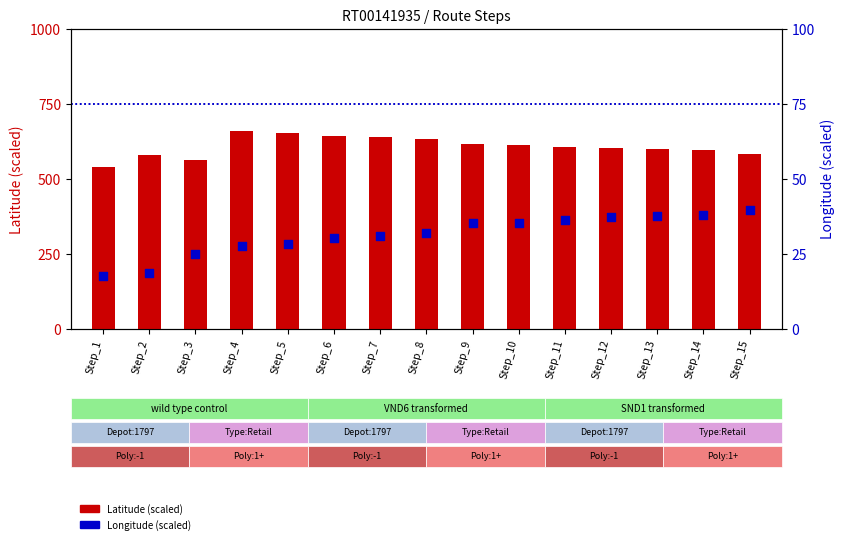

Which series reaches the minimum Y coordinate?

Longitude (scaled)